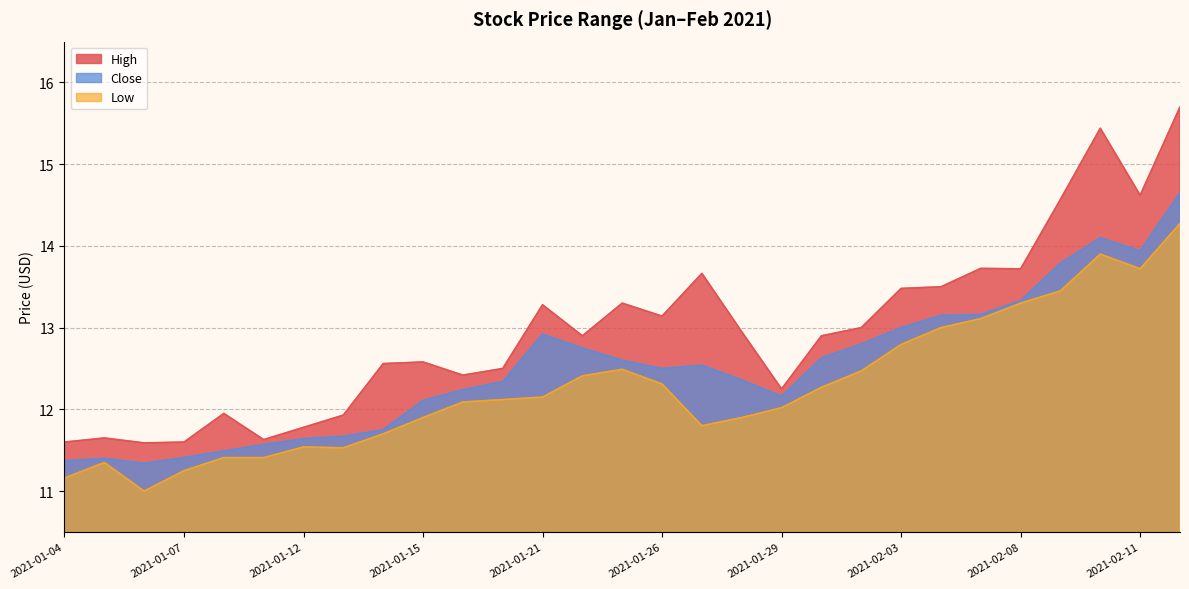

At which label is High closest to 13?

2021-02-02